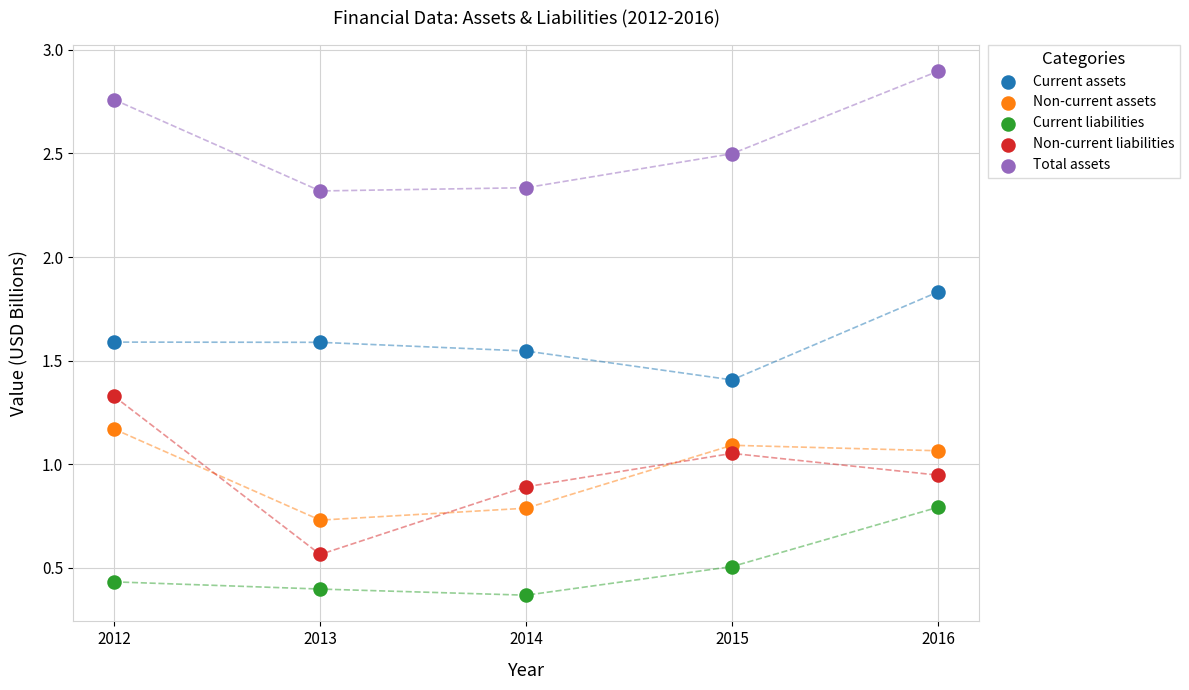

Which series contains the lowest Y value?

Current liabilities